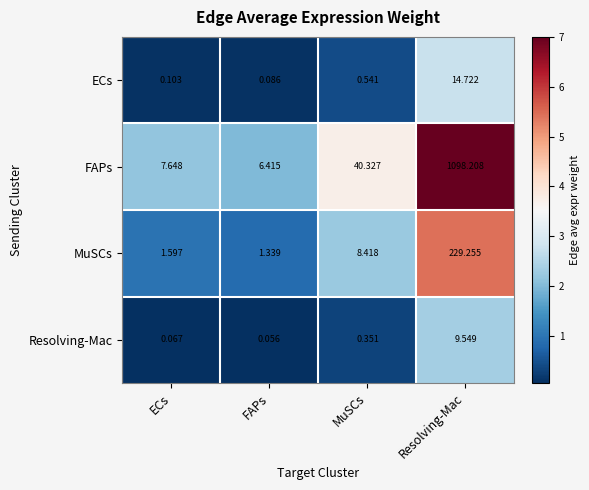

Which category has the highest value in the MuSCs series?

Resolving-Mac